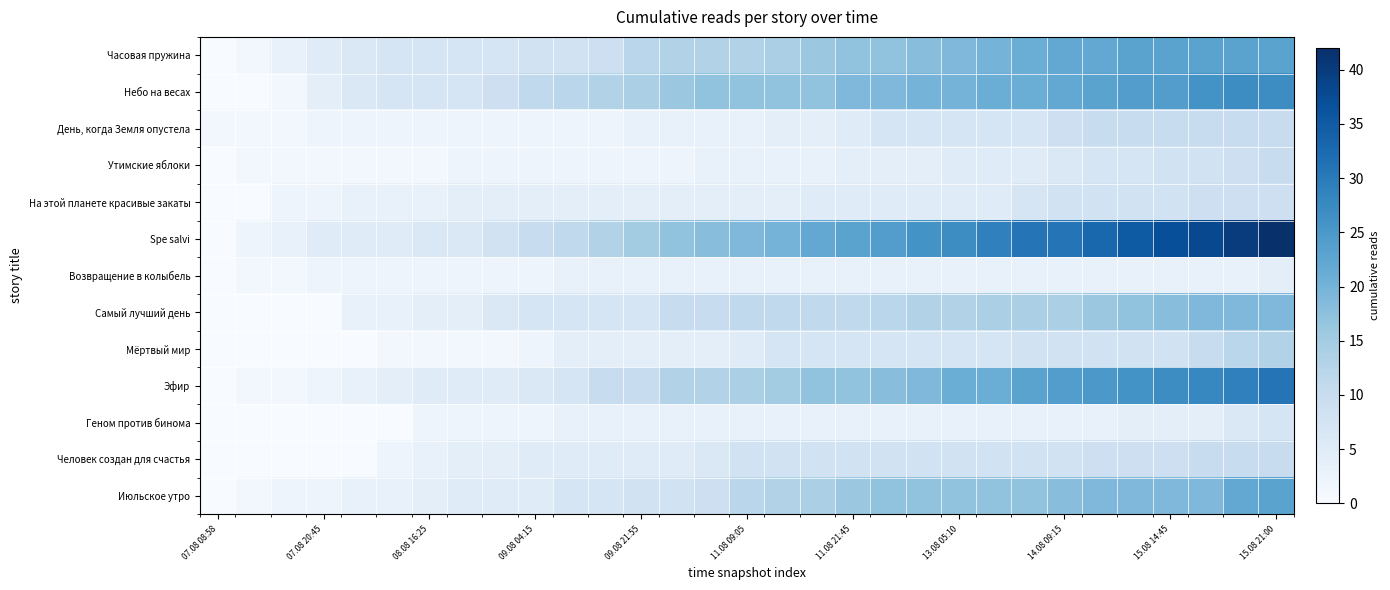

Which series has the largest total across all categories?

Spe salvi